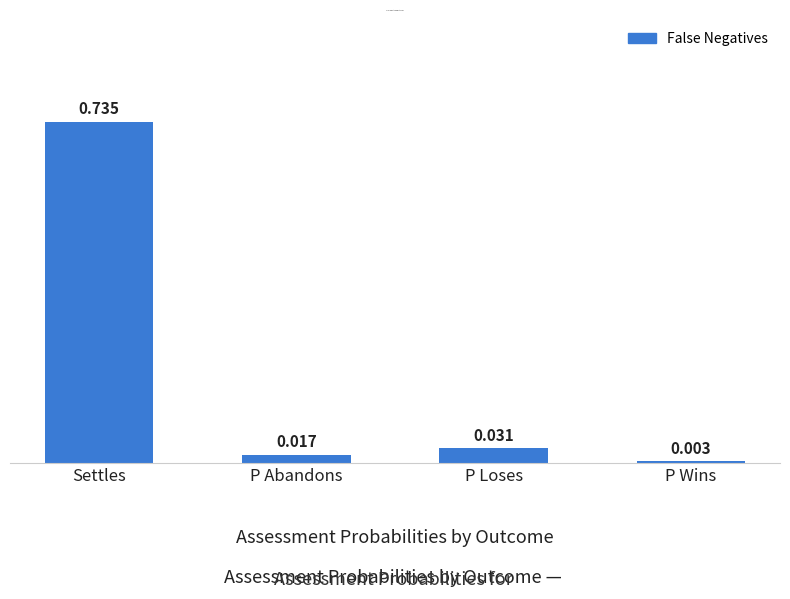

List the labels in order of value, largest first.

Settles, P Loses, P Abandons, P Wins